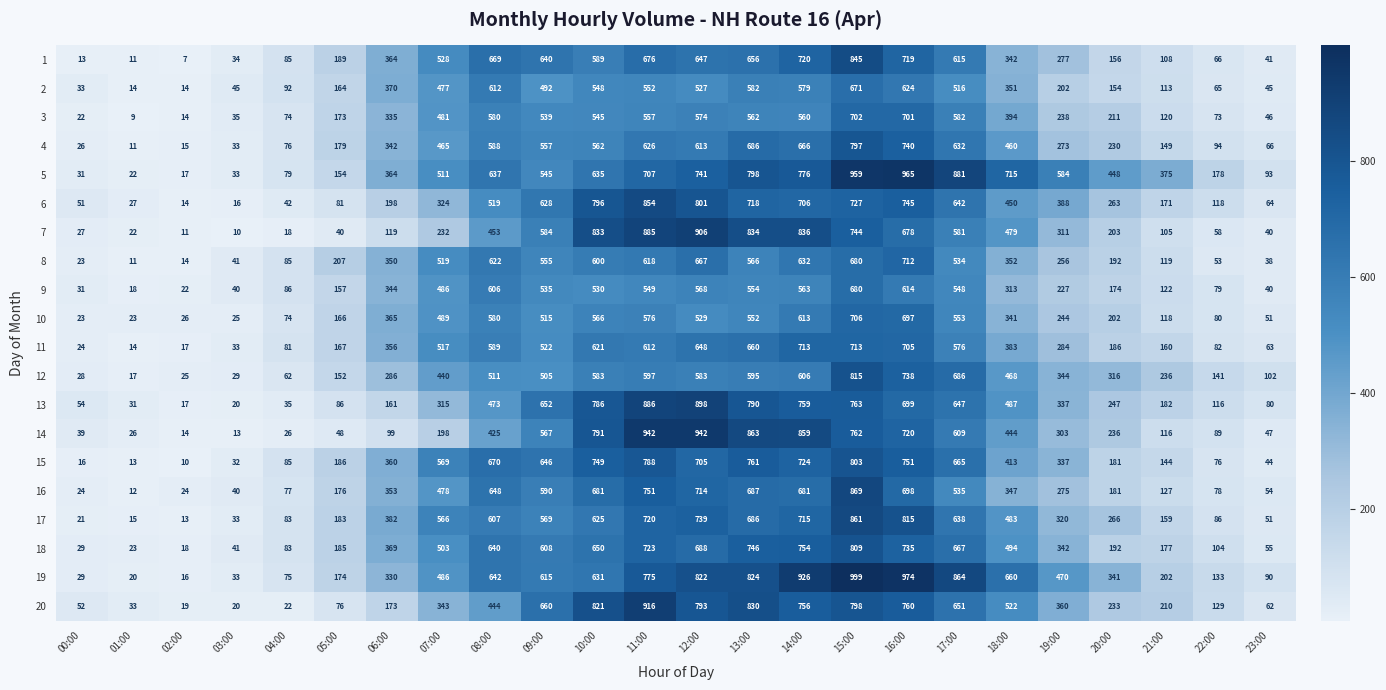

At how many categories does at least one series exceed 210?

16